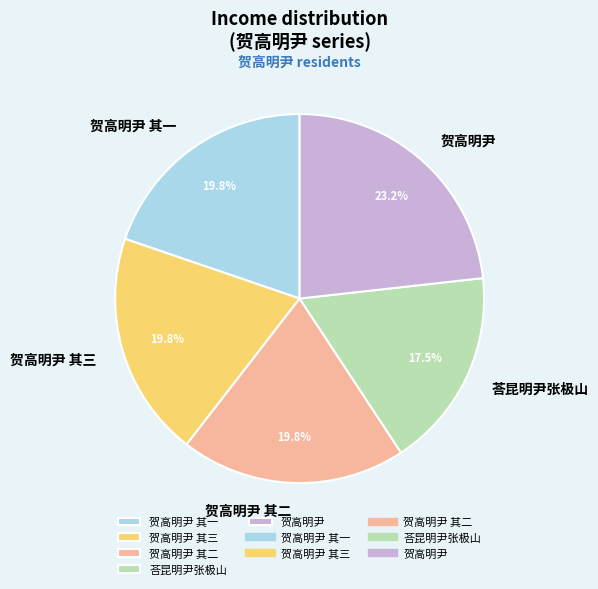

How many segments does this pie chart have?

5